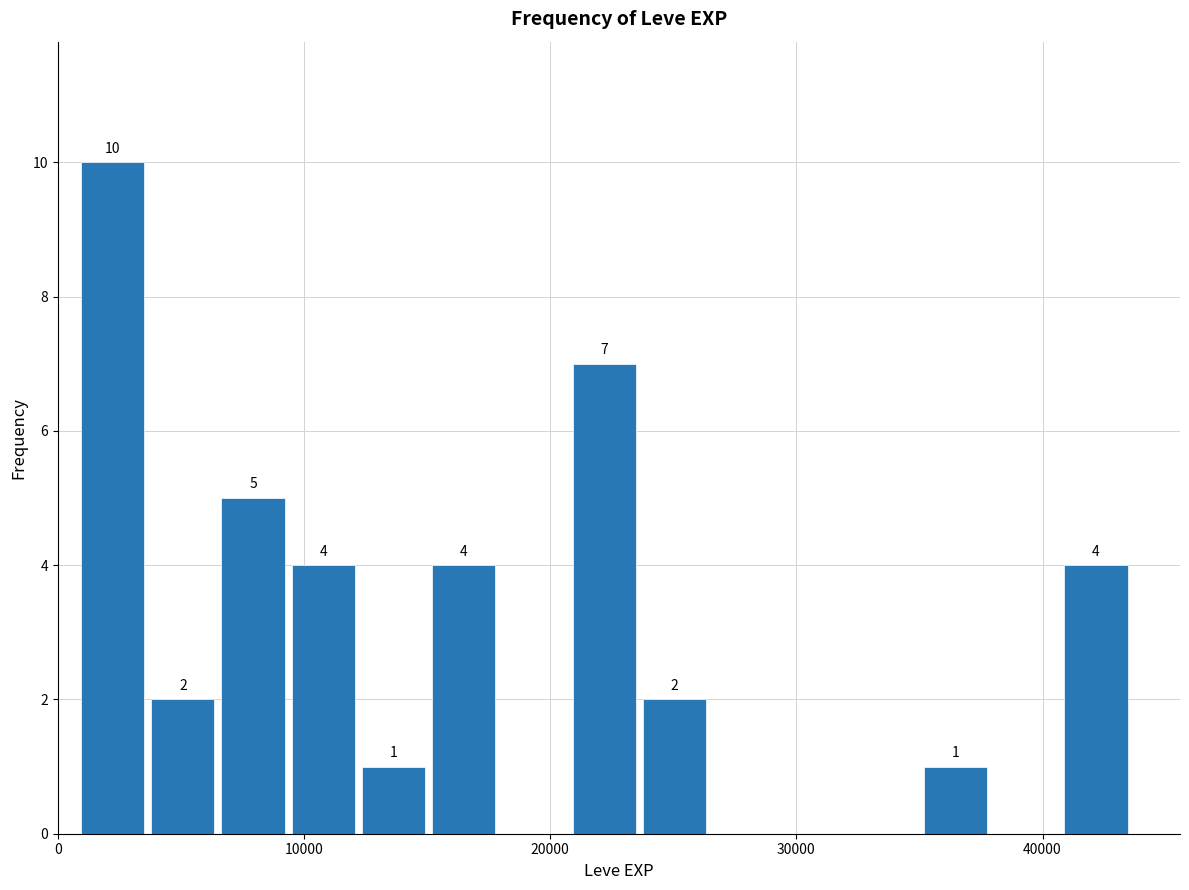

Around what value on the x-axis is the tallest bar? Give the approximate position of its centre, as read against the axis.

2000